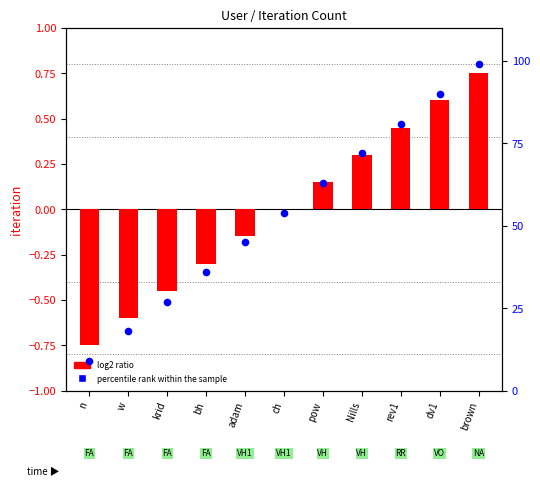

What is the total value across all series at pow?

63.1